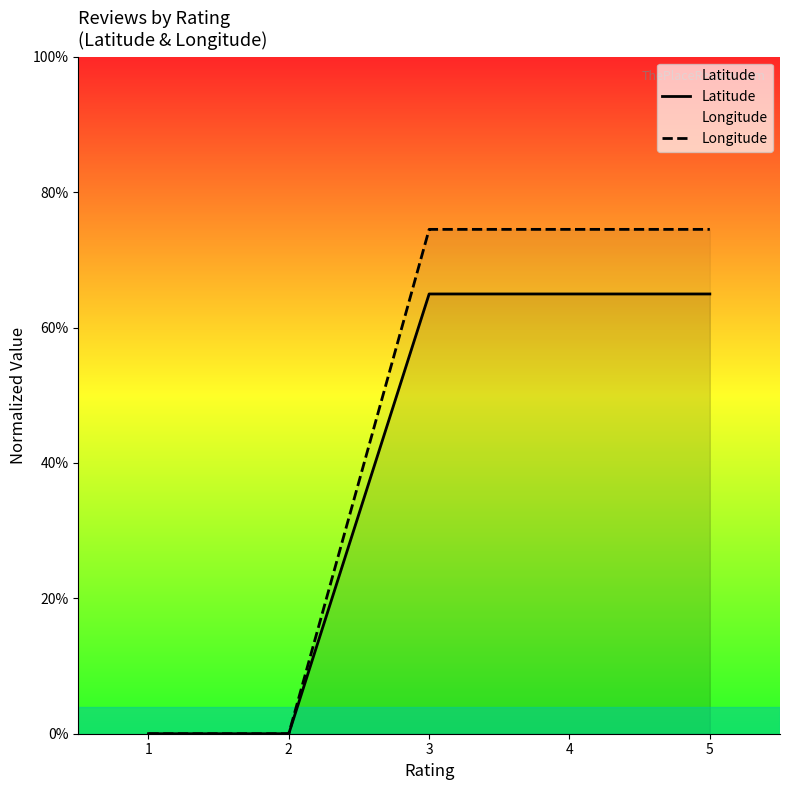

True or false: Latitude has more than 0 points higher than both neighbors.

False